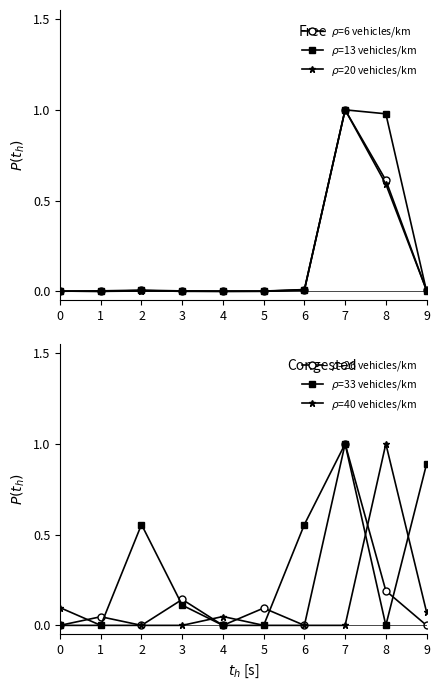

At which category is the sum across all series the highest?

7